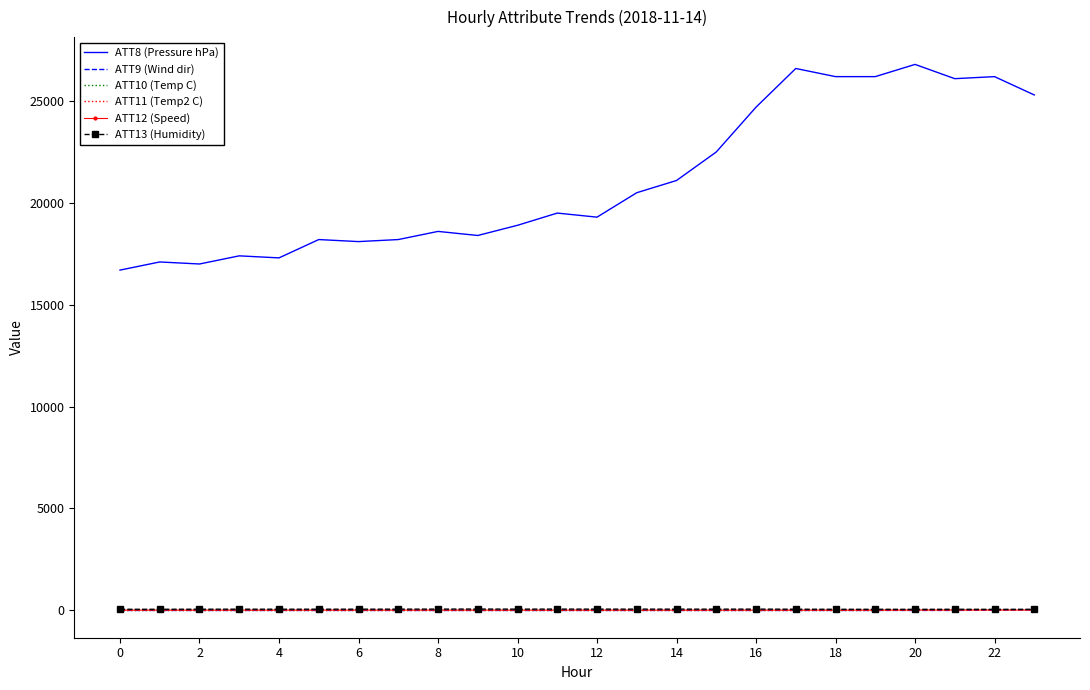

What is the greatest value displayed?

26800.0